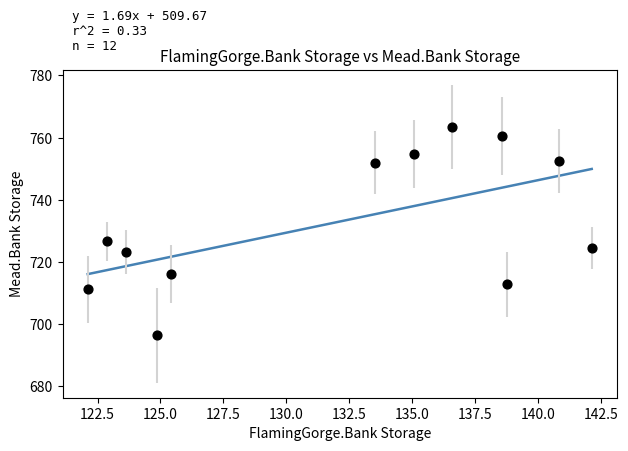

What is the range of X values (max minus min)?

20.0